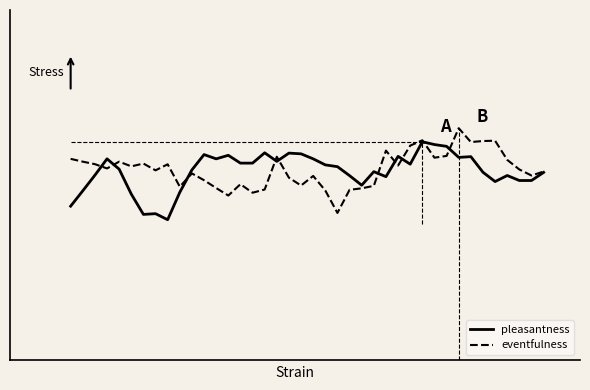

Is this an area chart (filled region under the line)?

No